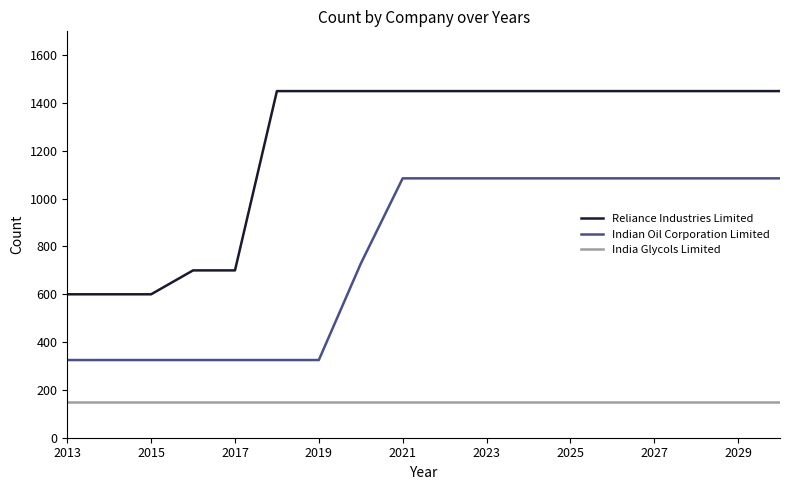

Which series has the largest total across all categories?

Reliance Industries Limited